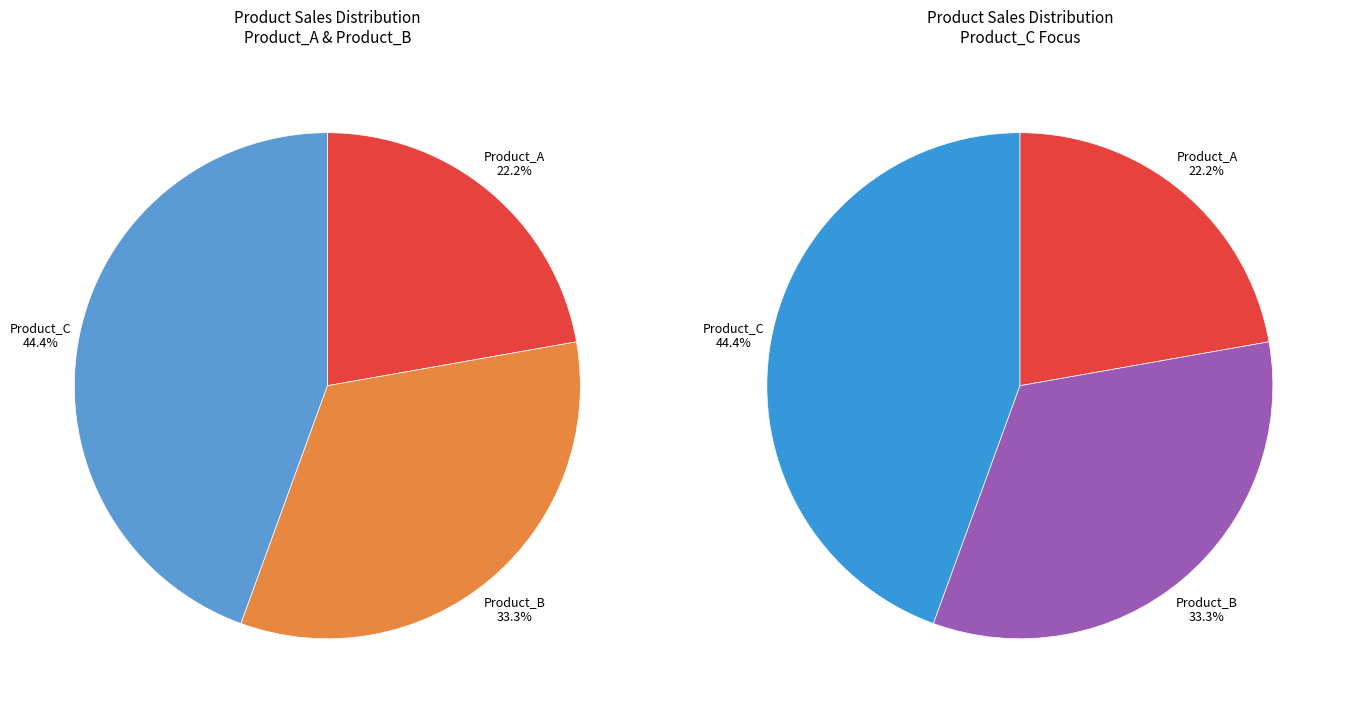

Count the number of slices in the pie.

3